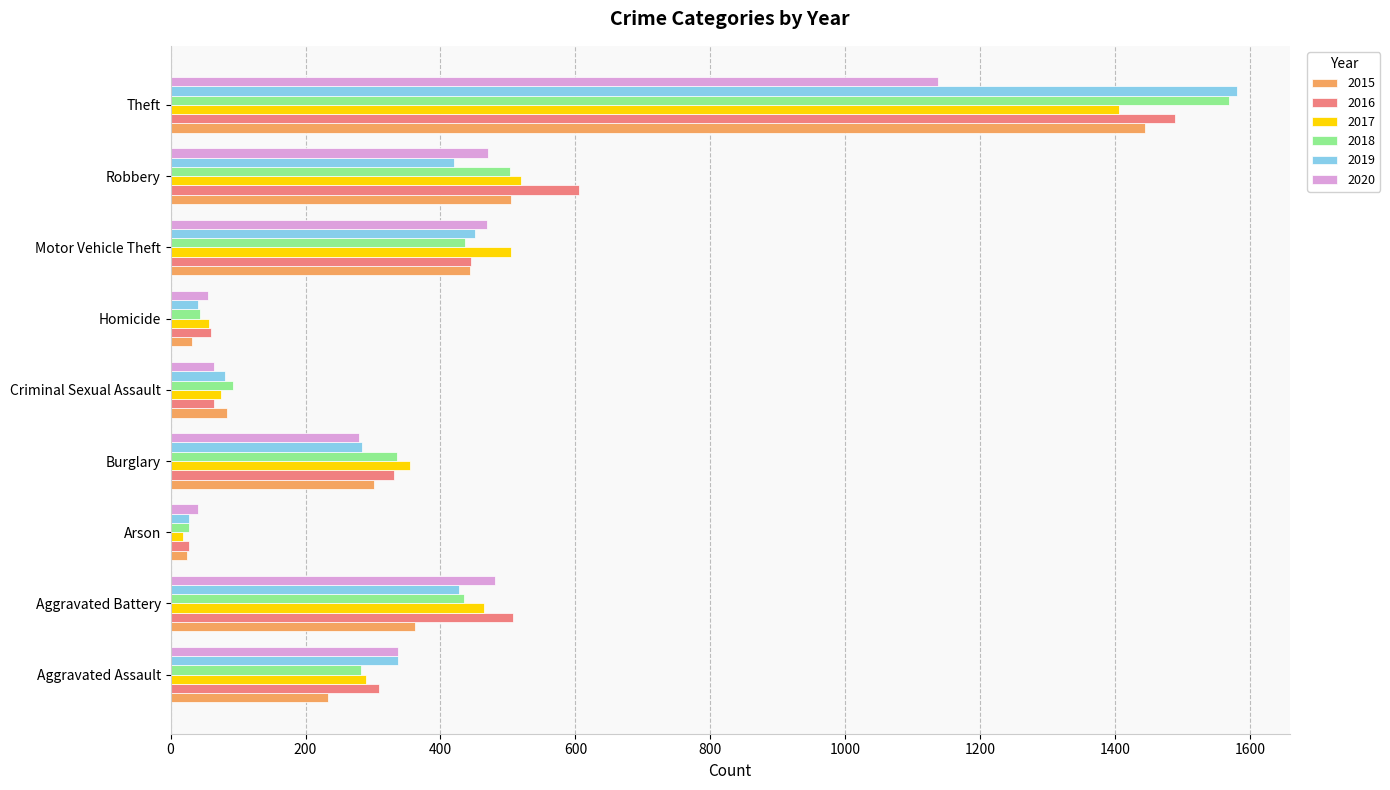

What are all the series names shown in the legend?

2015, 2016, 2017, 2018, 2019, 2020